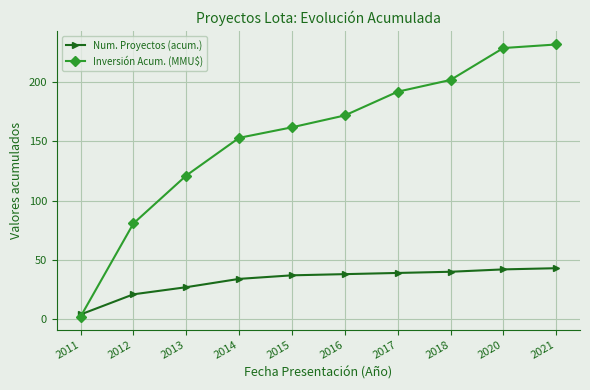

How many lines are shown in the chart?

2